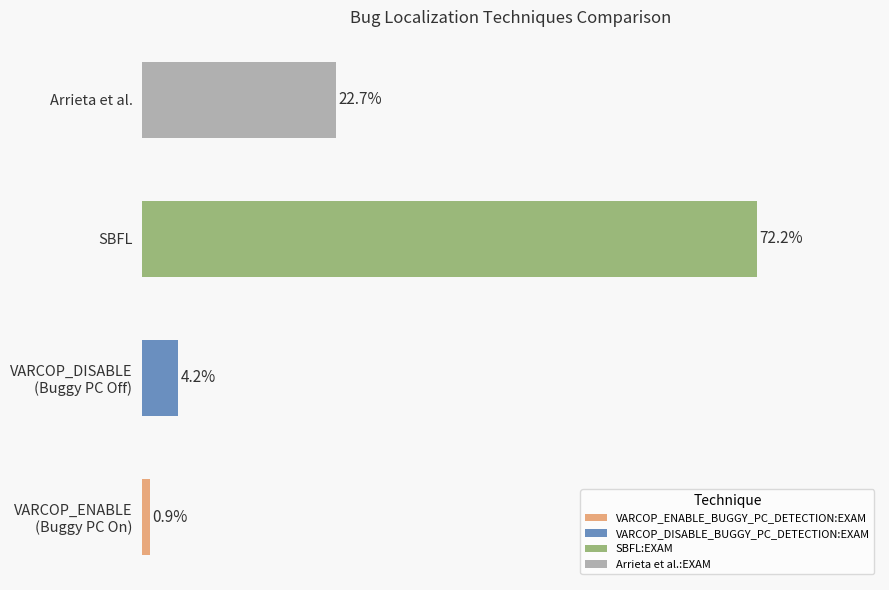

The Arrieta et al.:EXAM series shows 4.1 at ID_122. True or false?

False